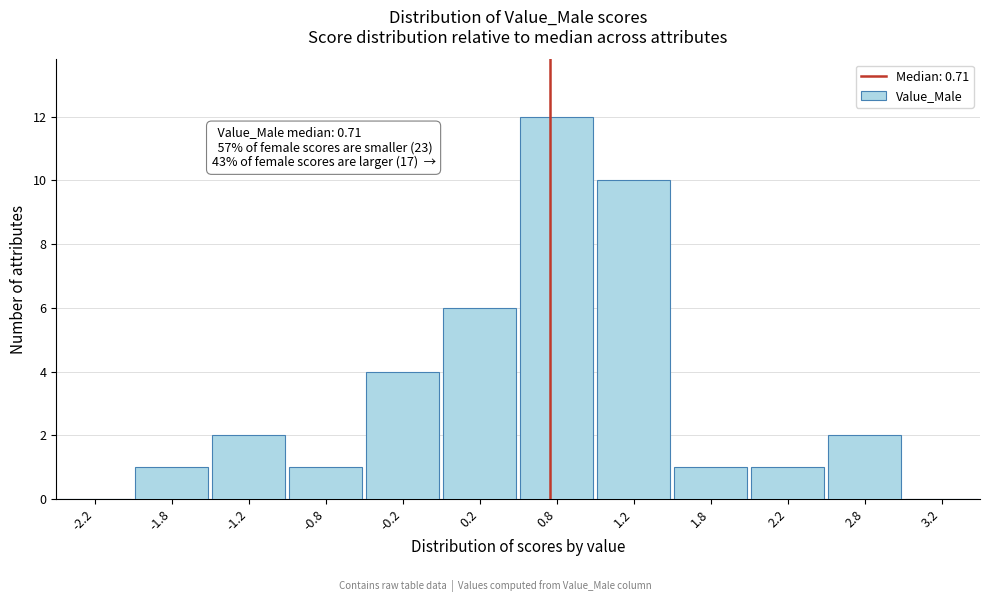

Over which range of the x-axis is the bar tallest?

0.5 to 1.0